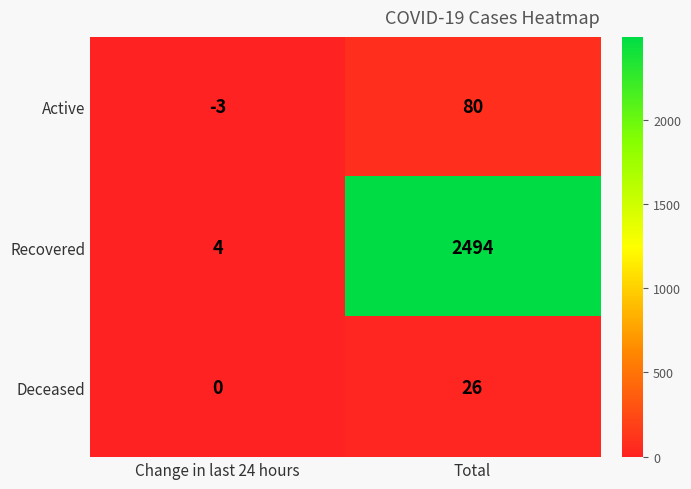

Reading left to right, list all the values displayed in this chart.

Active: Change in last 24 hours=-3	Total=80
Recovered: Change in last 24 hours=4	Total=2494
Deceased: Change in last 24 hours=0	Total=26